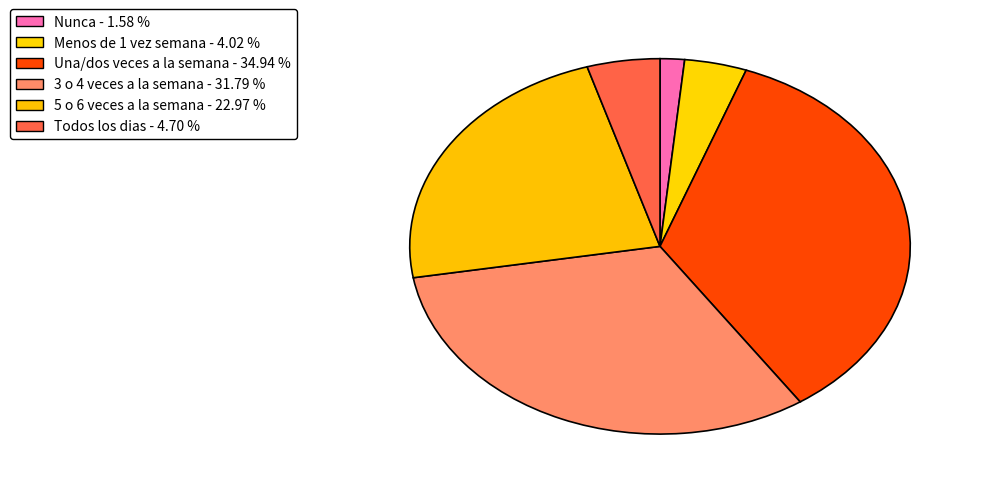

To the nearest percent, what percentage of the pie is Todos los dias?

5%